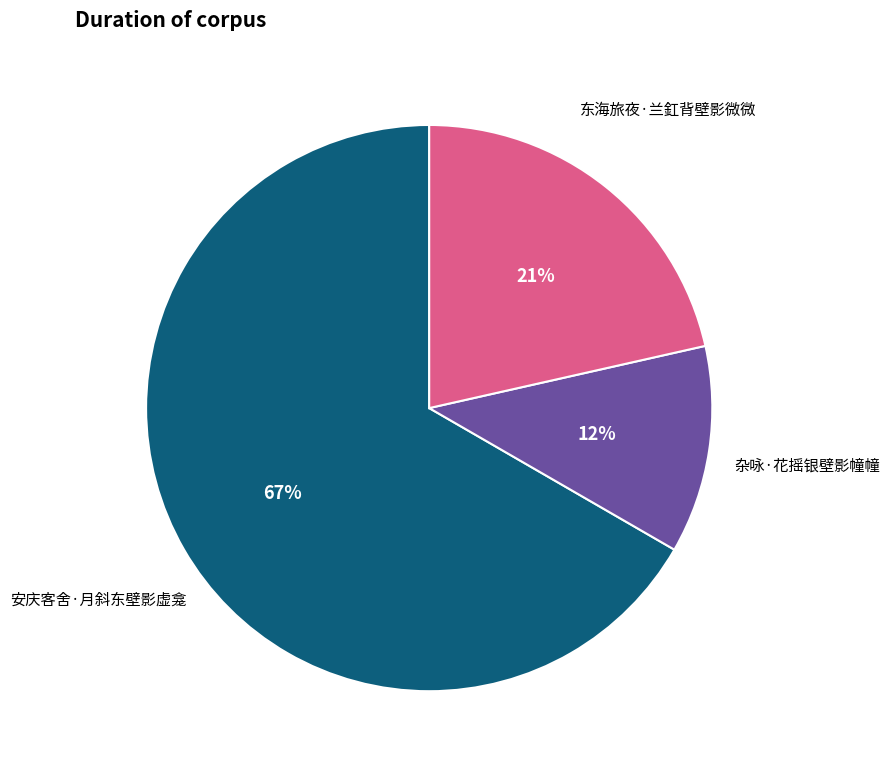

Combined, do 杂咏·花摇银壁影幢幢 and 东海旅夜·兰釭背壁影微微 account for over 50%?

No